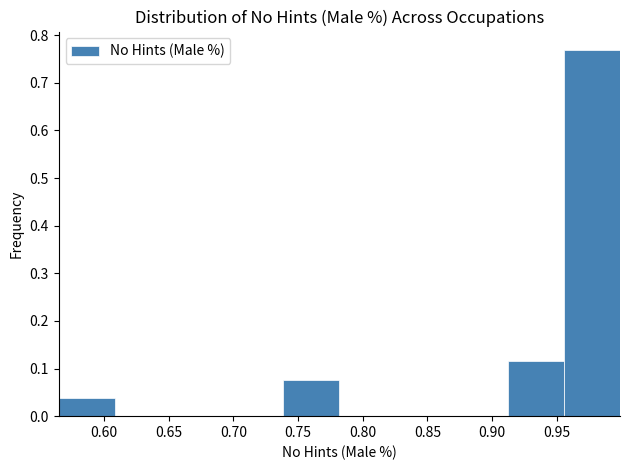

How tall is the bar that spans 0.565 to 0.610 on the x-axis? Neither the bar edges nor the heights are printed on the chart, so give them approximately, as read against the axes.

0.04